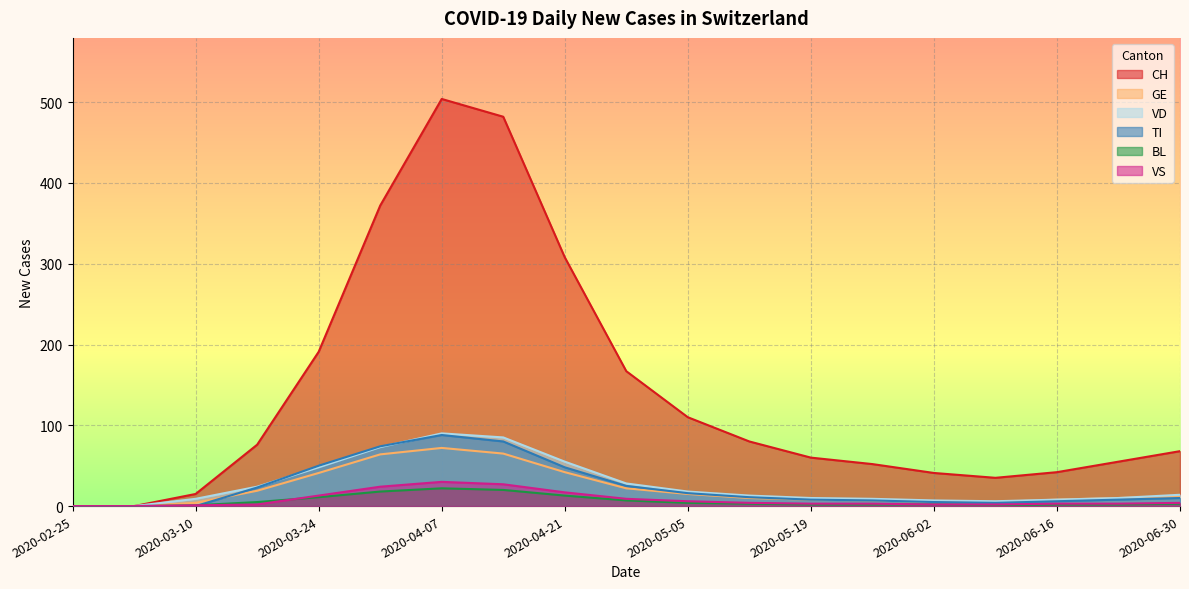

How many lines are shown in the chart?

6